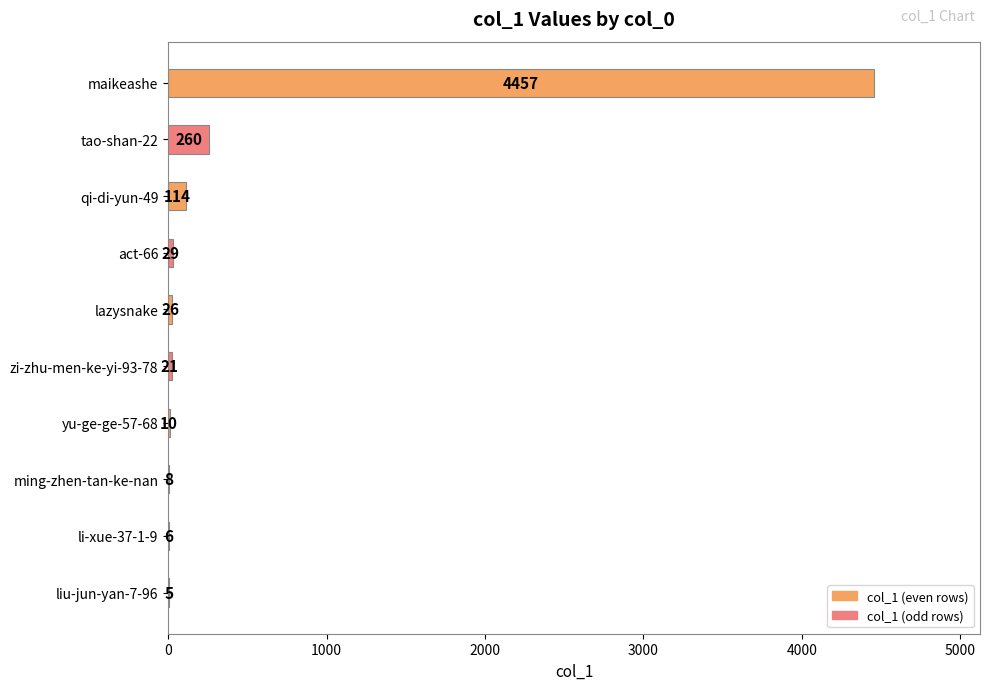

What is the sum of all values?

4936